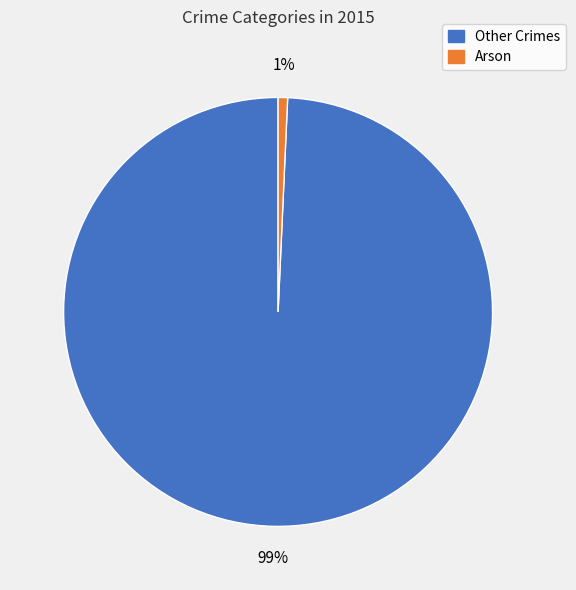

To the nearest percent, what is the average slice percentage?

50%